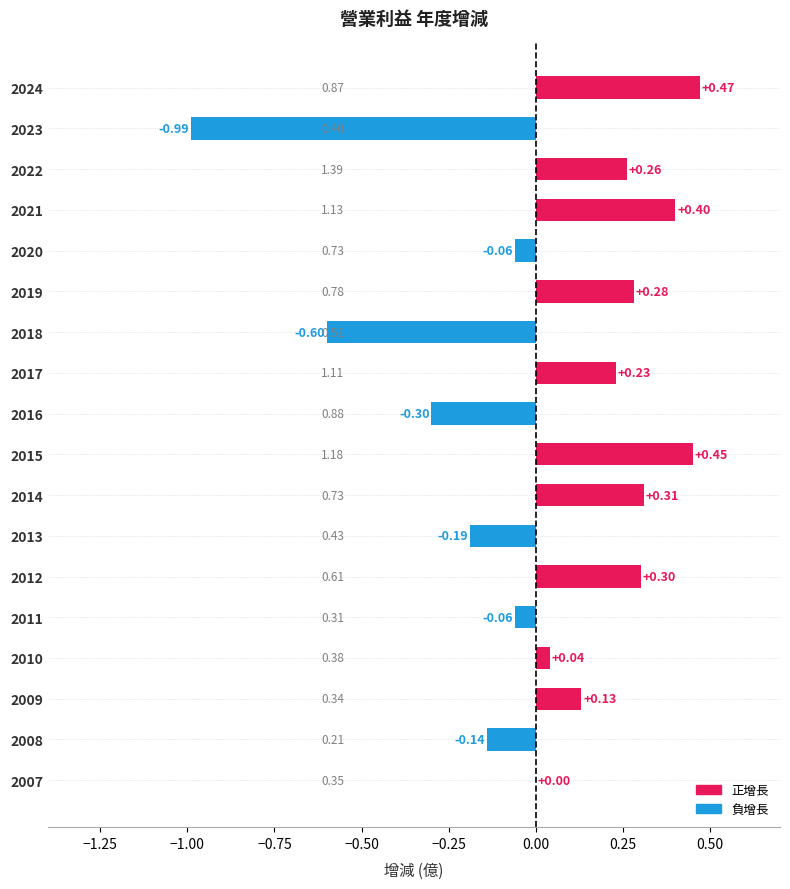

What is the change in value from 2024 to 2009?

-0.3